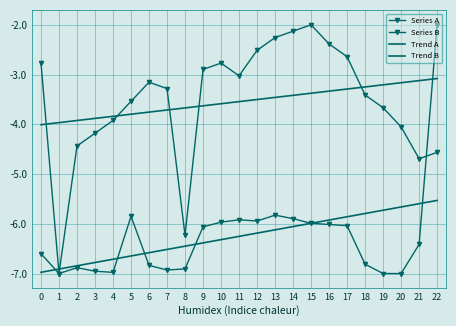

What is the value of the Series B point at the 6th from the left?

-5.8